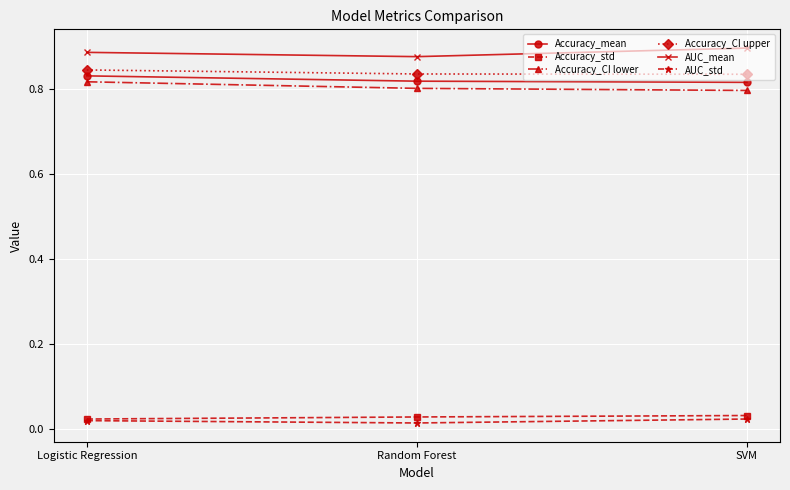

Is the value of Accuracy_CI lower at SVM greater than the value of AUC_mean at Random Forest?

No